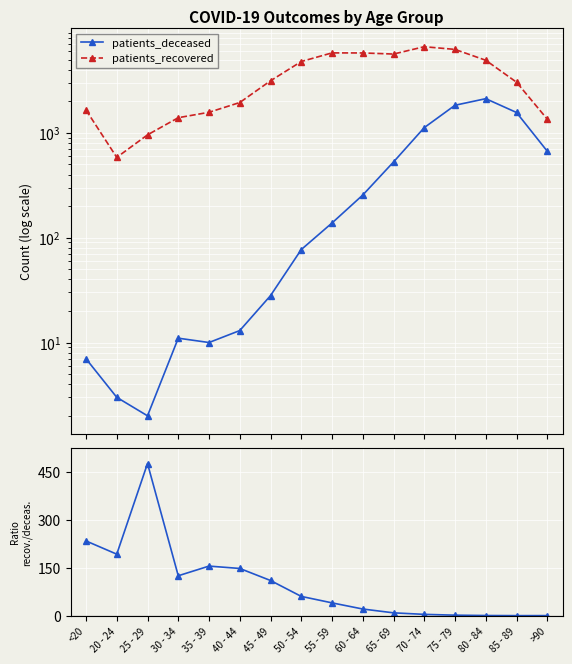

True or false: recovered / deceased and patients_recovered intersect in this chart.

False